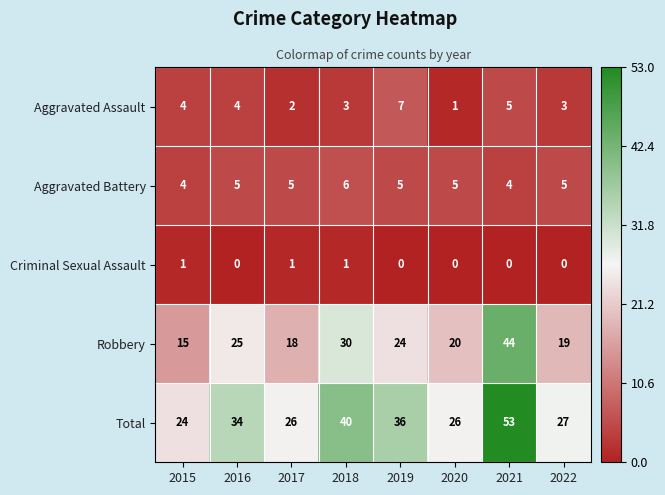

Rank the series by their maximum value, from highest to lowest.

Total, Robbery, Aggravated Assault, Aggravated Battery, Criminal Sexual Assault